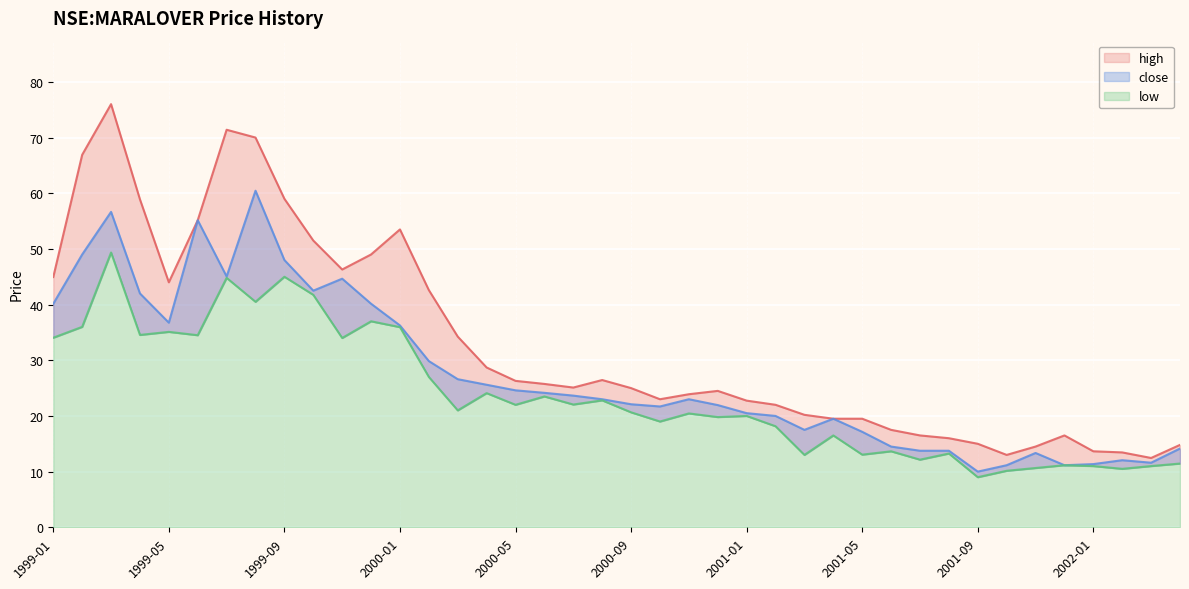

What is the label of the 40th point from the right?

1999-01